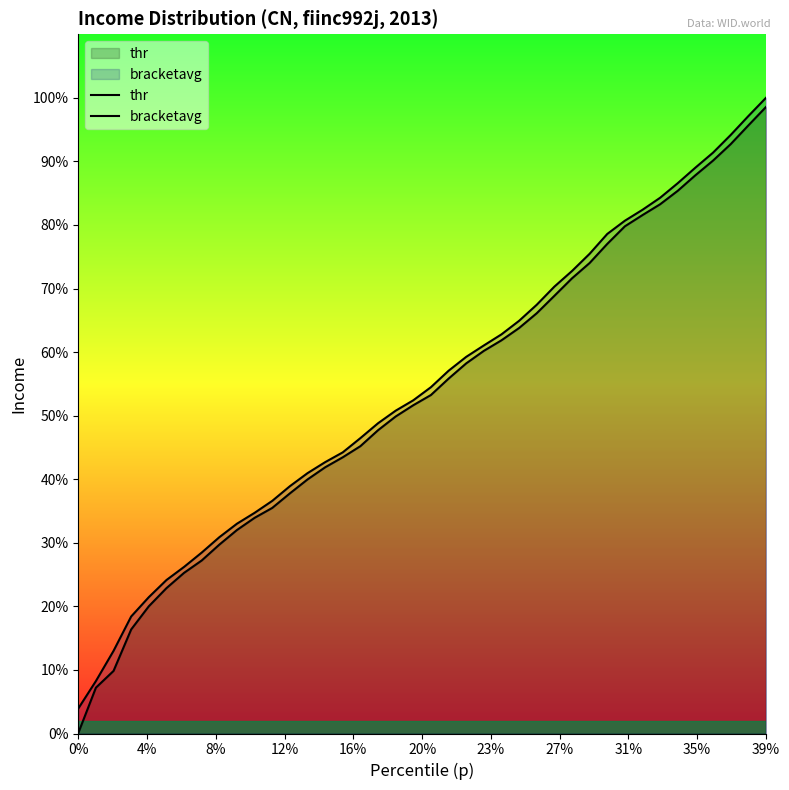

What is the difference between the second highest and minimum values in the bracketavg series?

13658.8